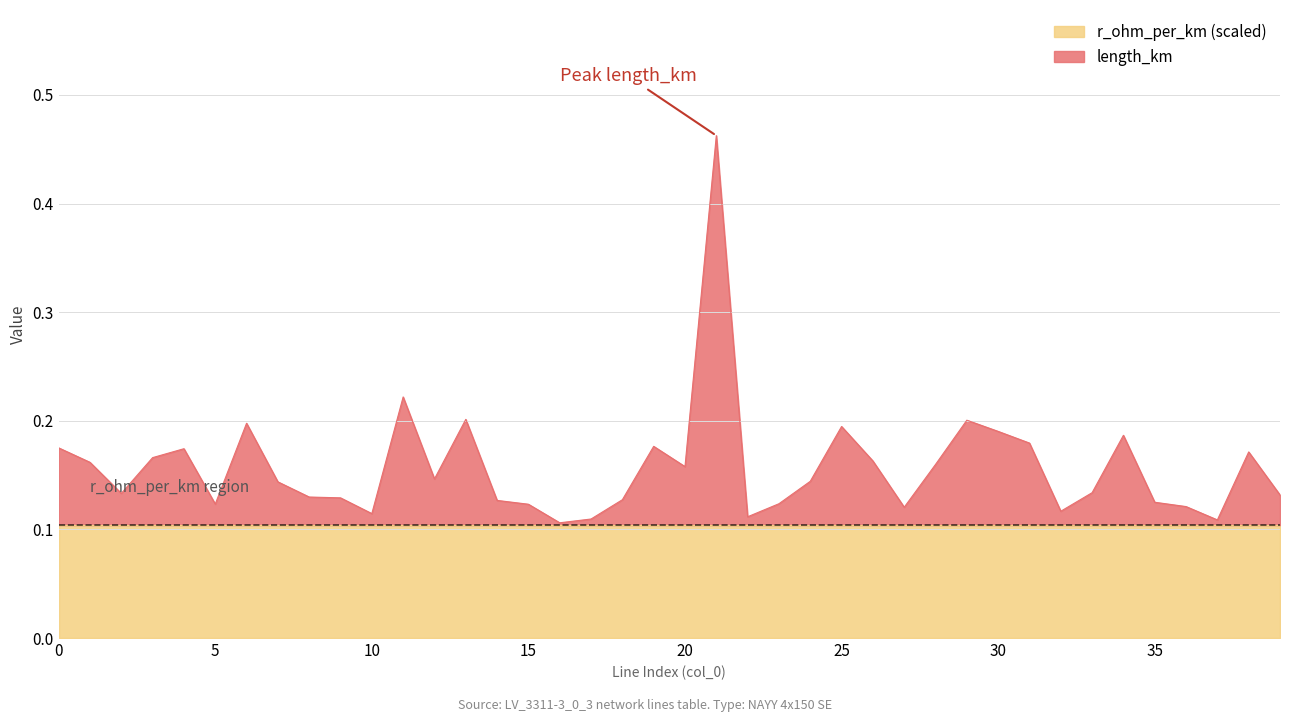

Count the values in the range 0 to 1.

40